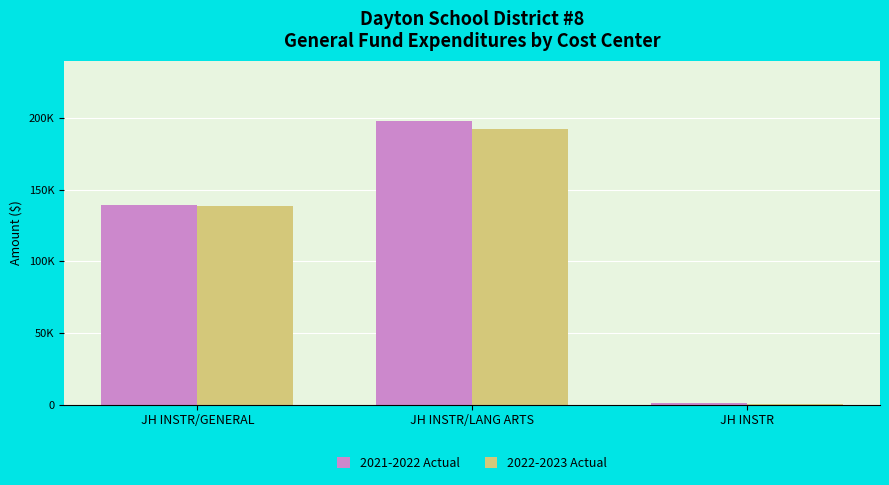

Is the value of 2022-2023 Actual at JH INSTR/LANG ARTS greater than the value of 2021-2022 Actual at JH INSTR?

Yes